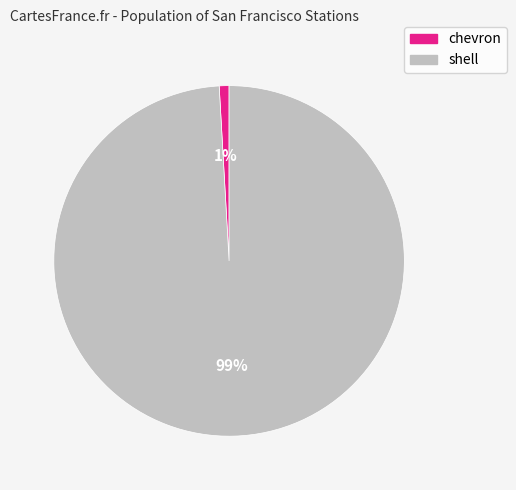

Combined, do chevron and shell account for over 50%?

Yes